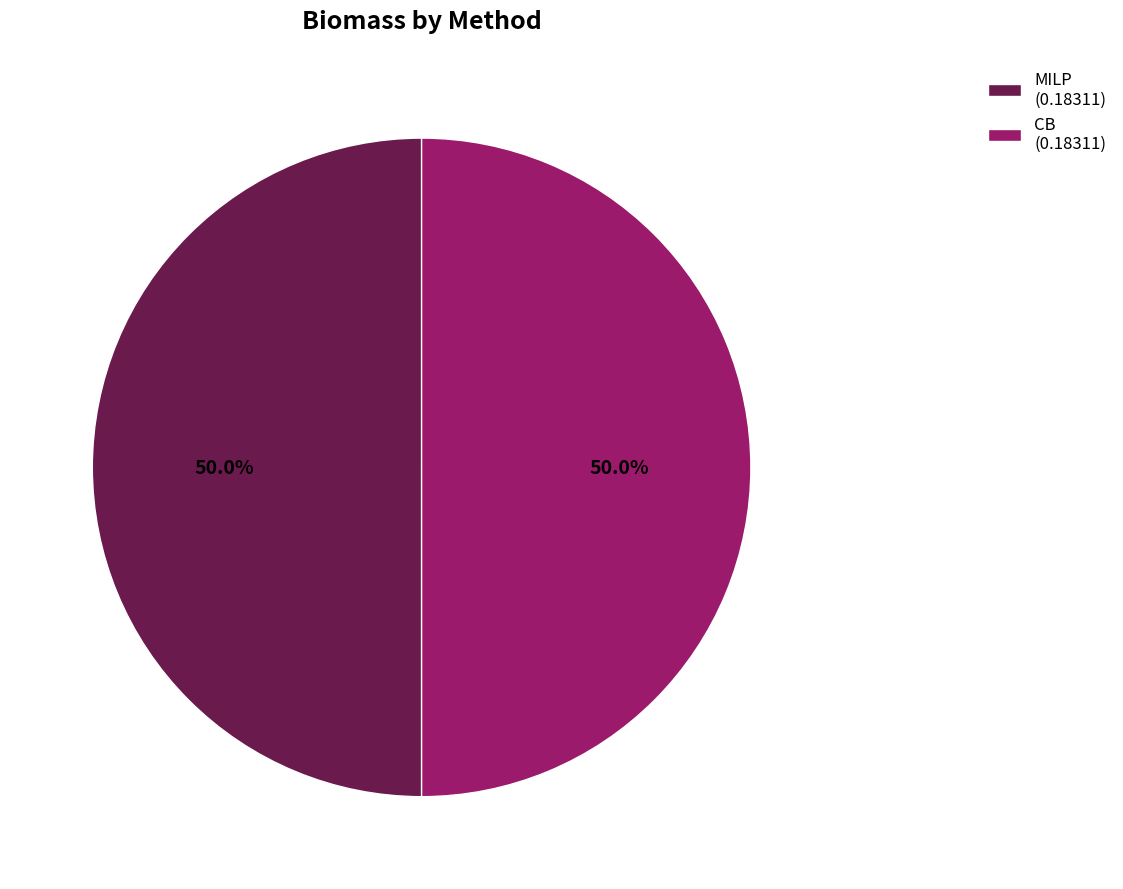

Combined, do CB (0.18311) and MILP (0.18311) account for over 50%?

Yes